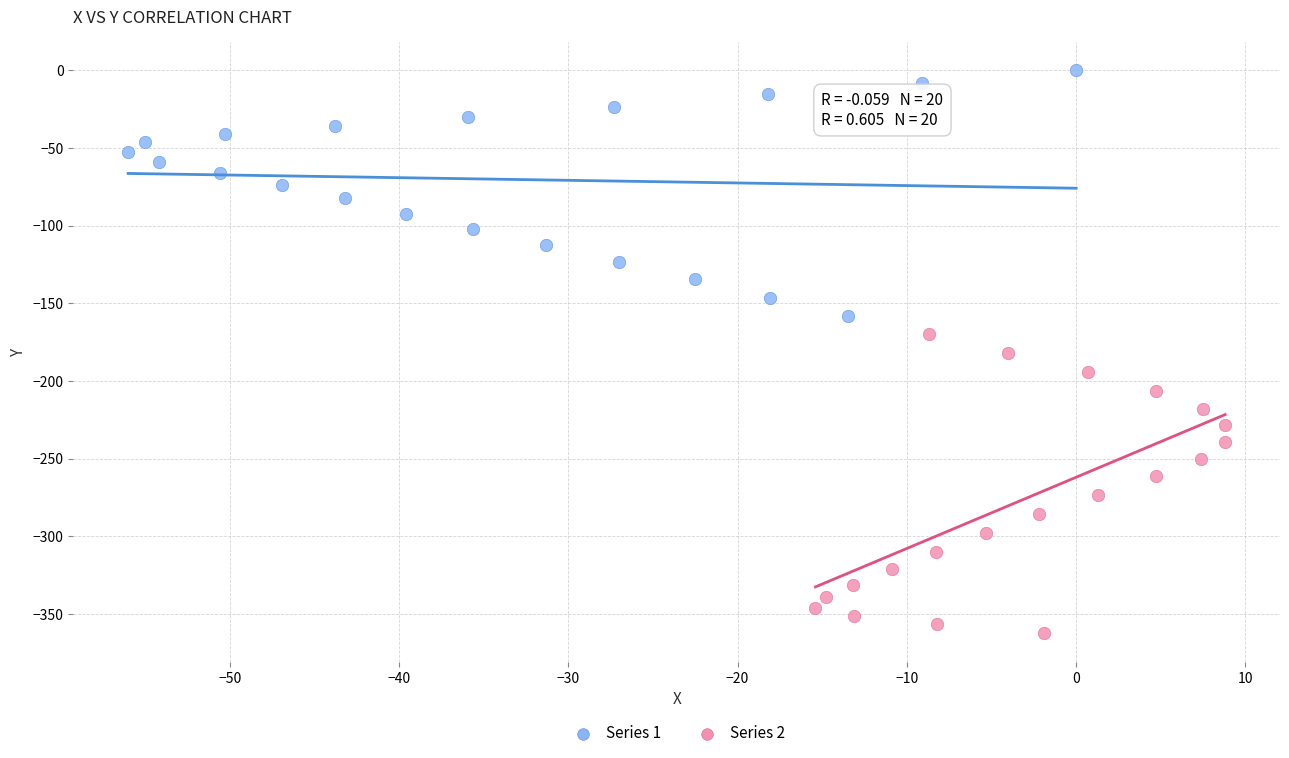

Which series reaches the minimum Y coordinate?

Series 2